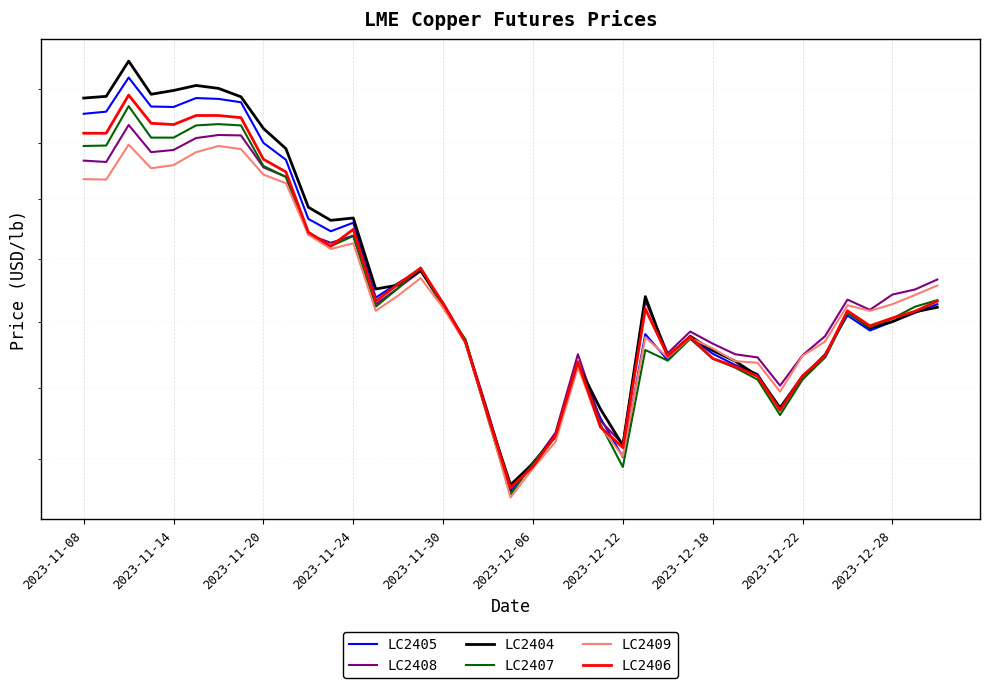

Where do LC2406 and LC2407 first cross each other?

14 and 15